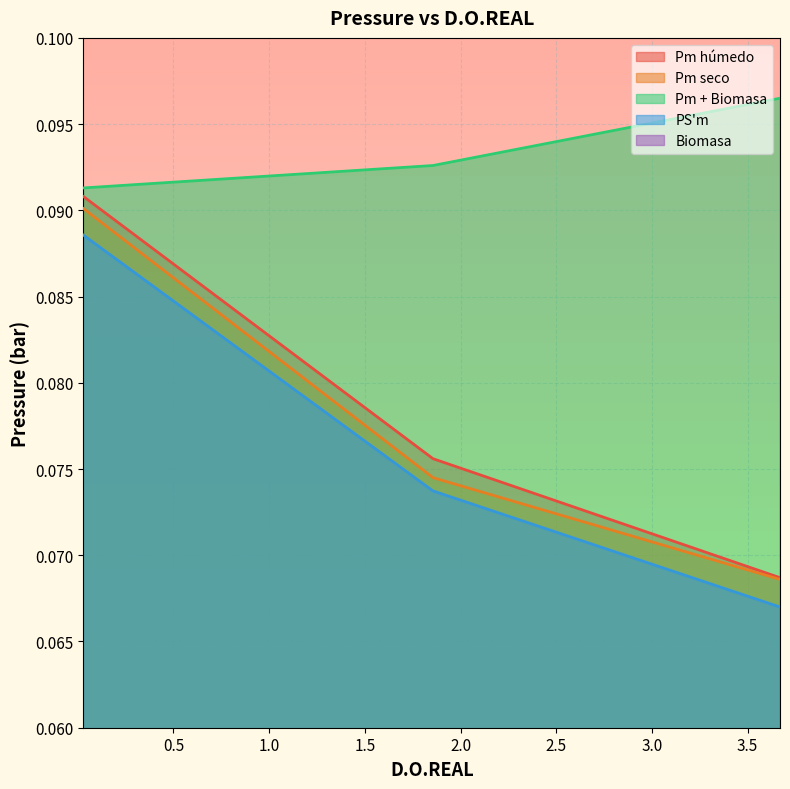

At which category is the sum across all series the highest?

0.03